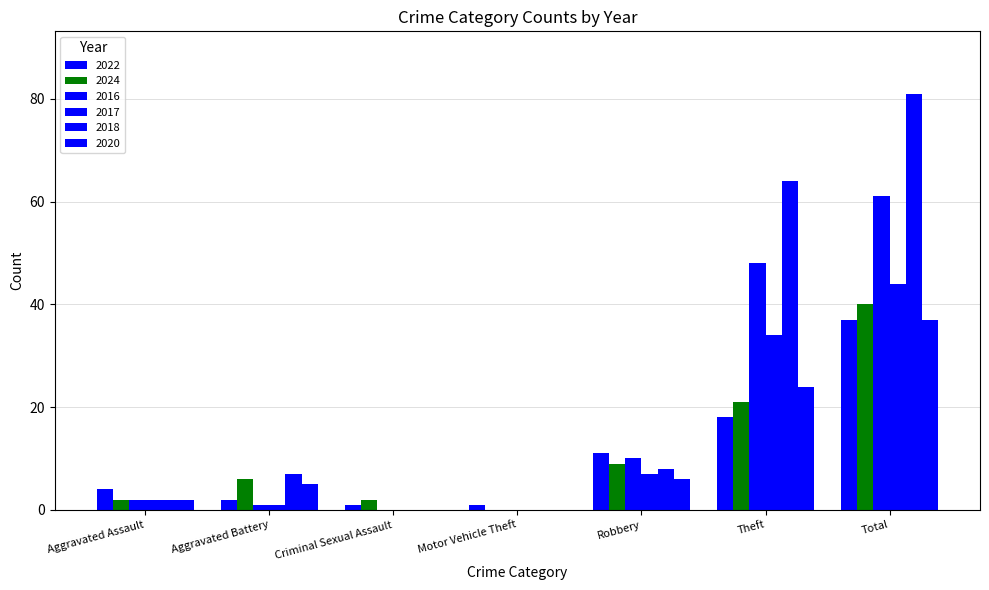

Reading left to right, what are all the values shown in this chart?

2022: 4	2	1	1	11	18	37
2024: 2	6	2	0	9	21	40
2016: 2	1	0	0	10	48	61
2017: 2	1	0	0	7	34	44
2018: 2	7	0	0	8	64	81
2020: 2	5	0	0	6	24	37